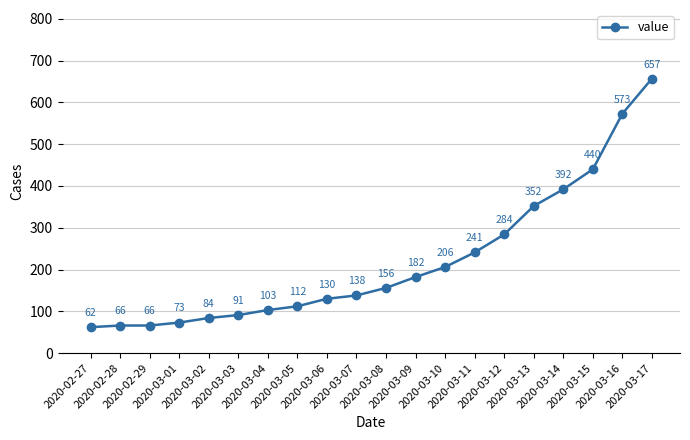

Reading left to right, extract all data points from this chart.

2020-02-27=62	2020-02-28=66	2020-02-29=66	2020-03-01=73	2020-03-02=84	2020-03-03=91	2020-03-04=103	2020-03-05=112	2020-03-06=130	2020-03-07=138	2020-03-08=156	2020-03-09=182	2020-03-10=206	2020-03-11=241	2020-03-12=284	2020-03-13=352	2020-03-14=392	2020-03-15=440	2020-03-16=573	2020-03-17=657